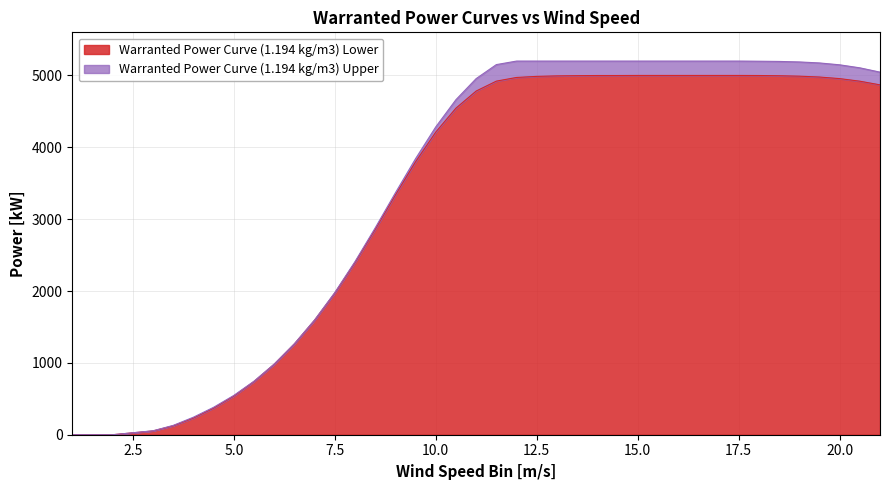

The value of Warranted Power Curve (1.194 kg/m3) Lower at 17 is 5000. True or false?

True